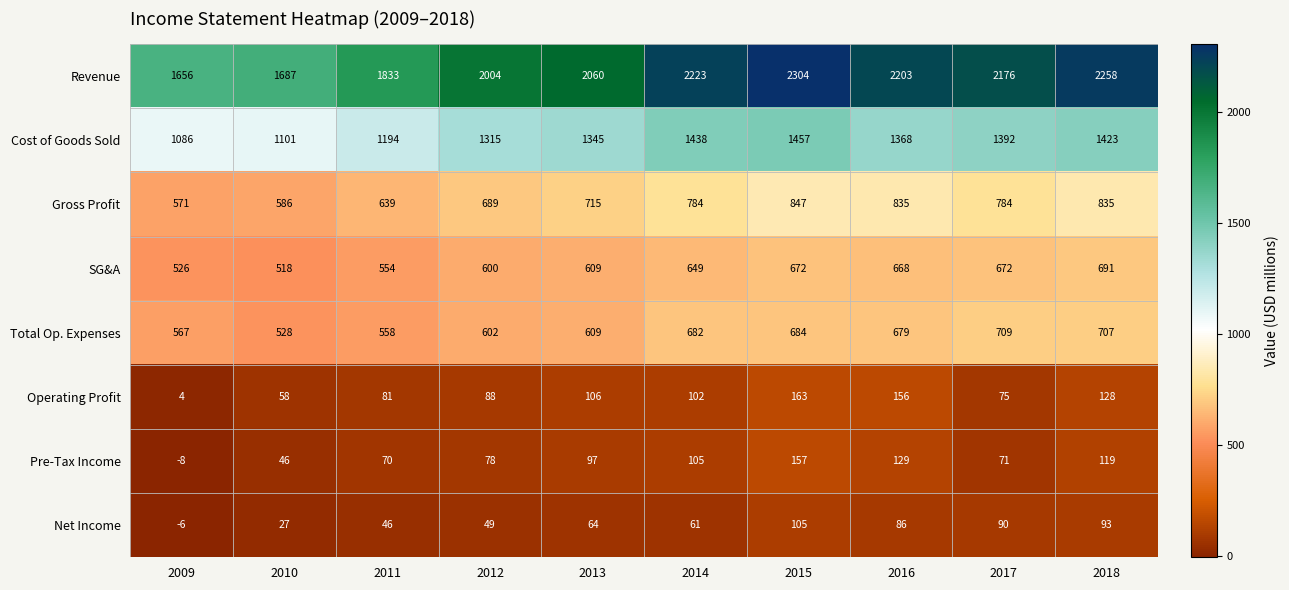

At which label does Operating Profit first exceed 102?

2013